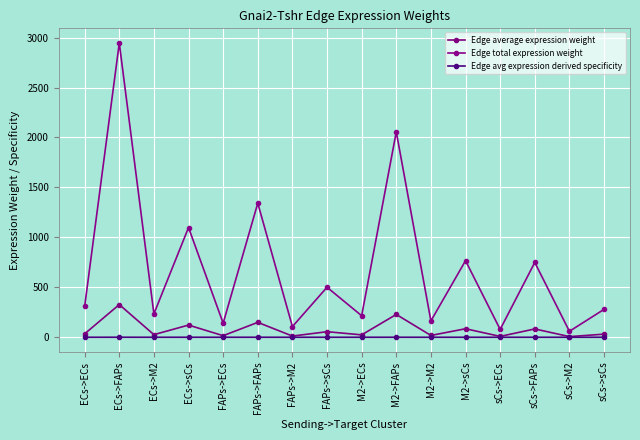

Count the number of categories in the chart.

16